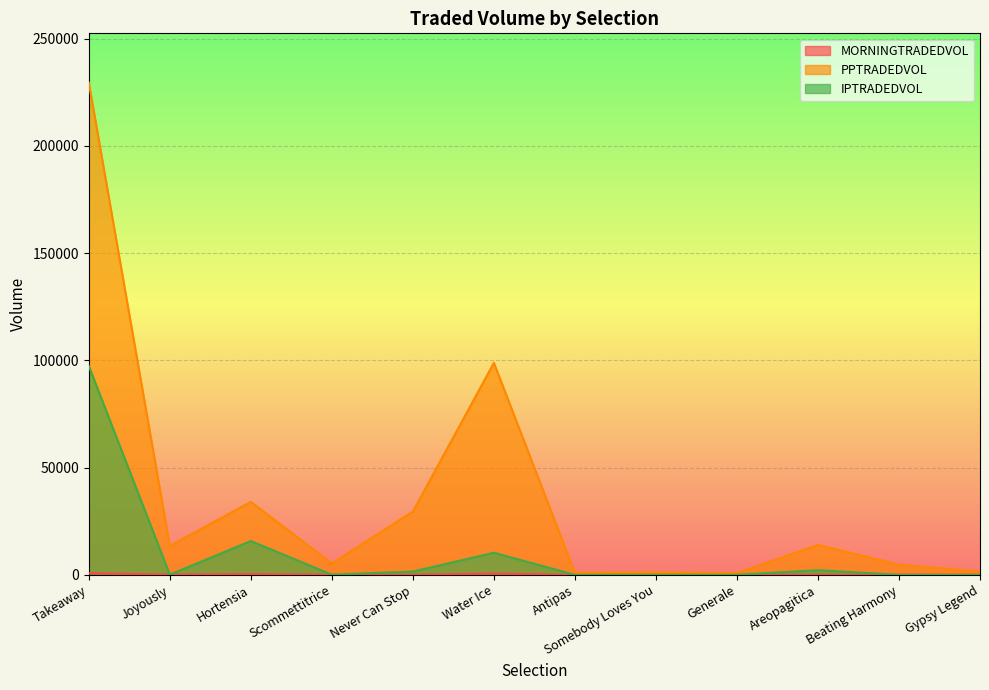

What is the value of the IPTRADEDVOL point at the 12th from the left?

14.0